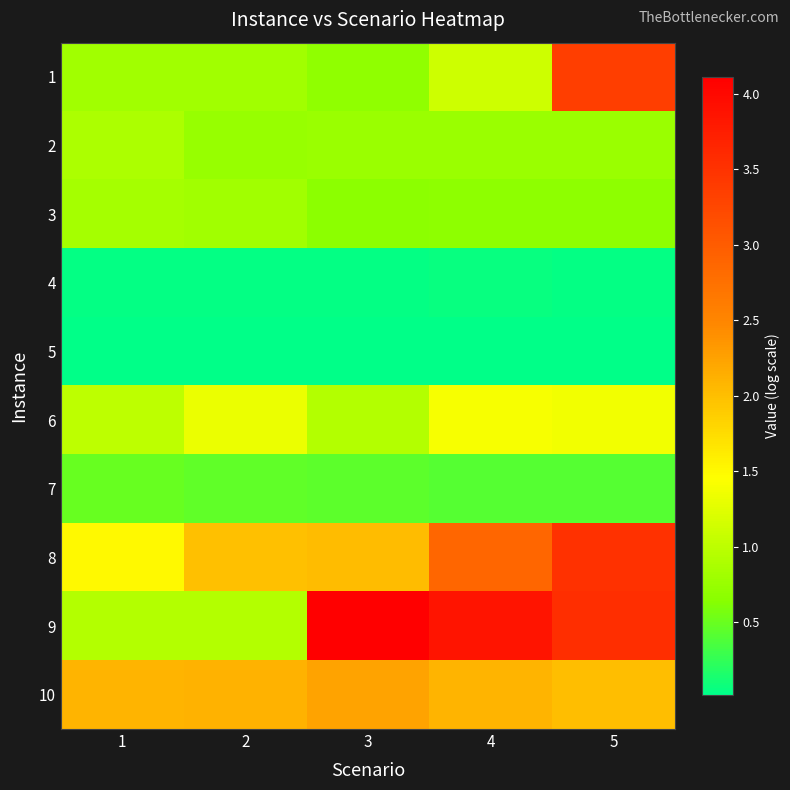

Which label corresponds to the largest value in the chart?

3